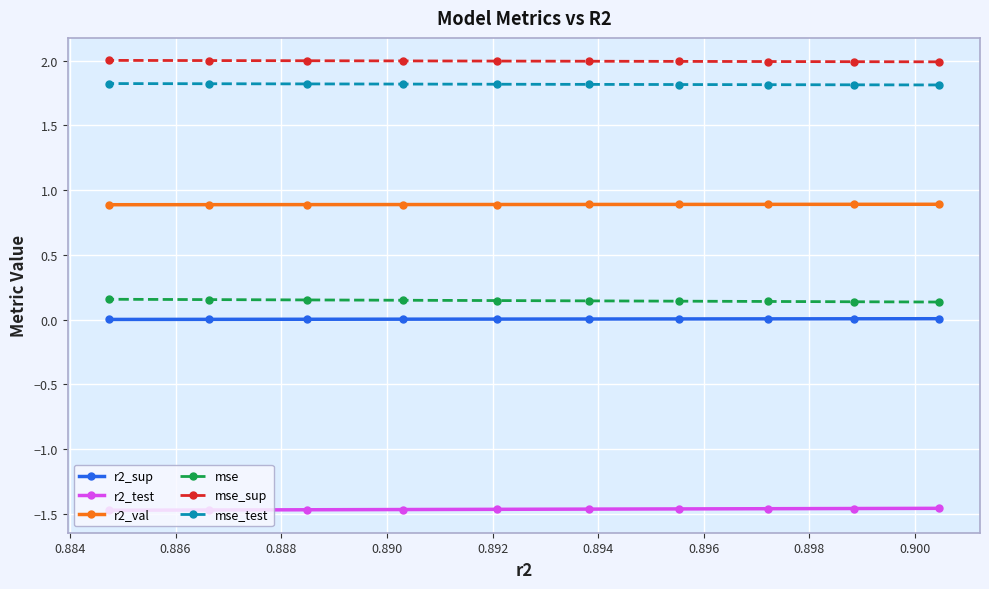

Which series has the largest total across all categories?

mse_sup